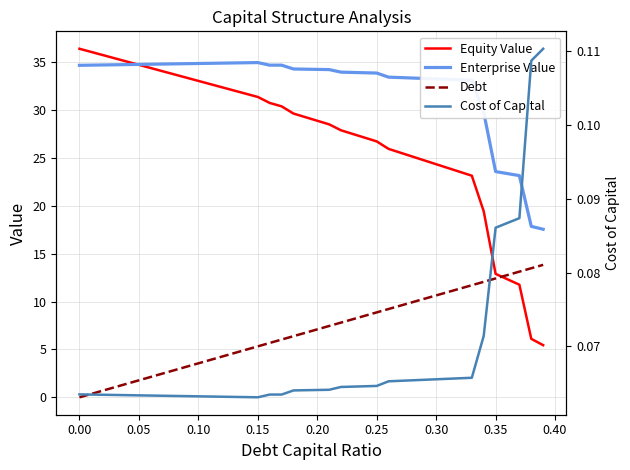

What is the average value of the Enterprise Value series?

32.5